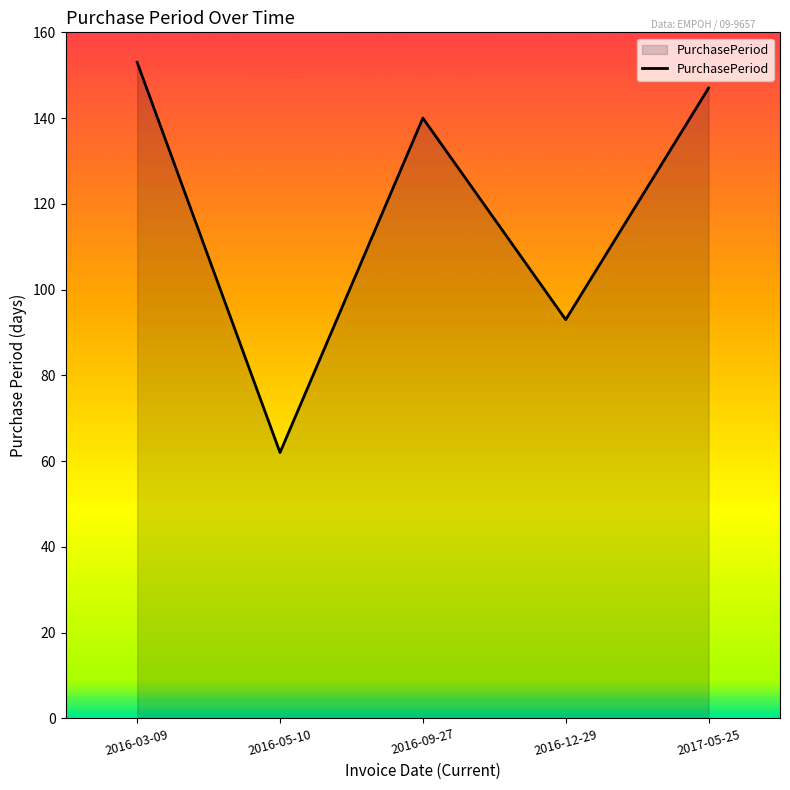

At which category does the chart reach its minimum across all series?

2016-05-10